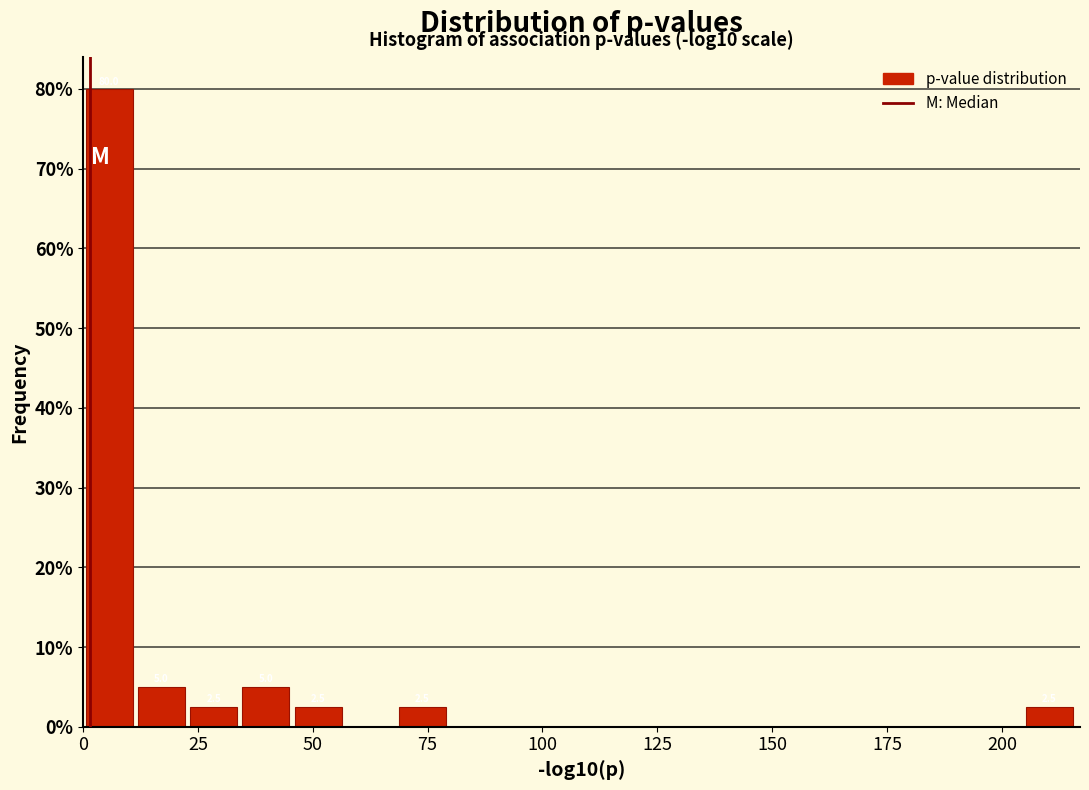

Around what value on the x-axis is the tallest bar? Give the approximate position of its centre, as read against the axis.

5